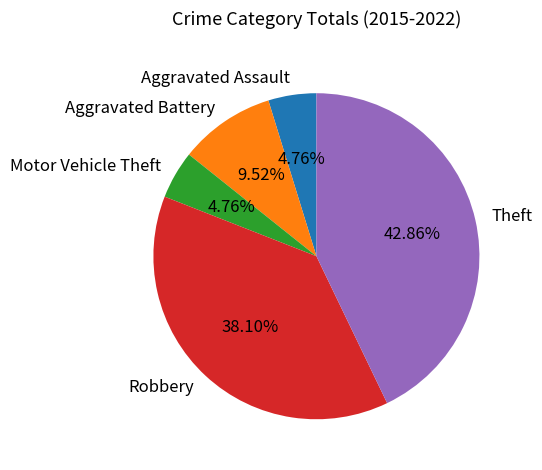

To the nearest percent, what percentage of the pie is Motor Vehicle Theft?

5%